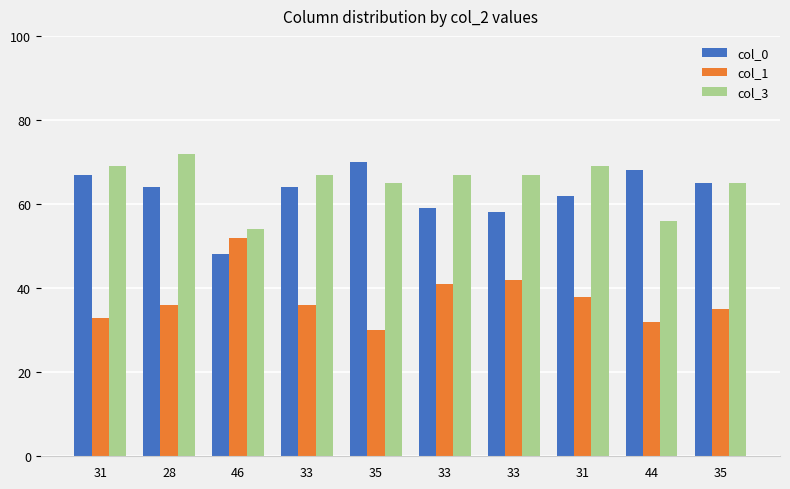

What are all the series names shown in the legend?

col_0, col_1, col_3